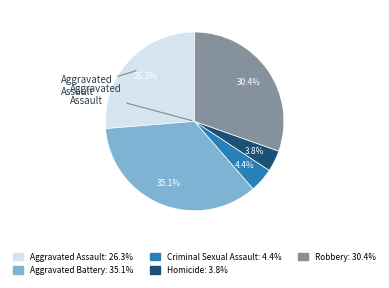

To the nearest percent, what portion does Aggravated Battery represent?

35%